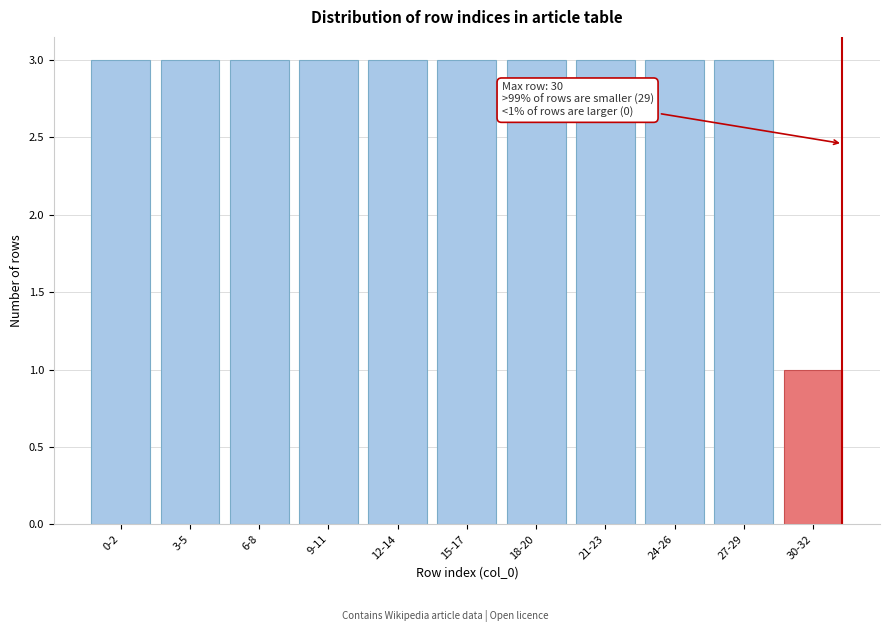

Reading right to left, what are all the values shown in this chart?

30-32=1	27-29=3	24-26=3	21-23=3	18-20=3	15-17=3	12-14=3	9-11=3	6-8=3	3-5=3	0-2=3